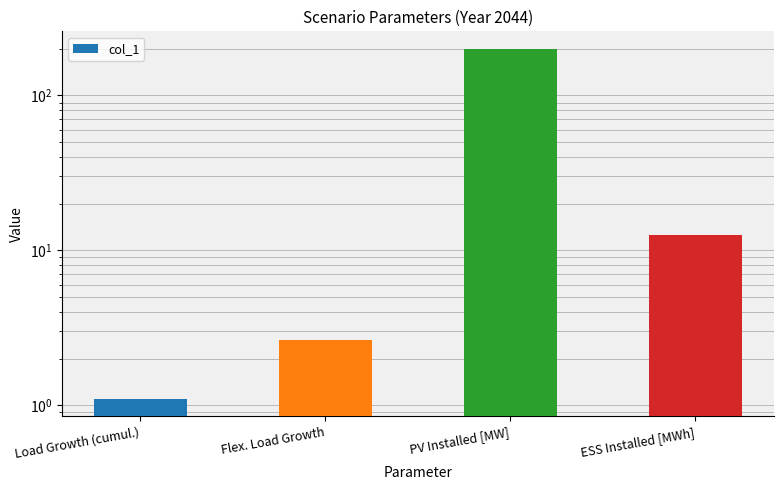

How many series are shown in this chart?

1